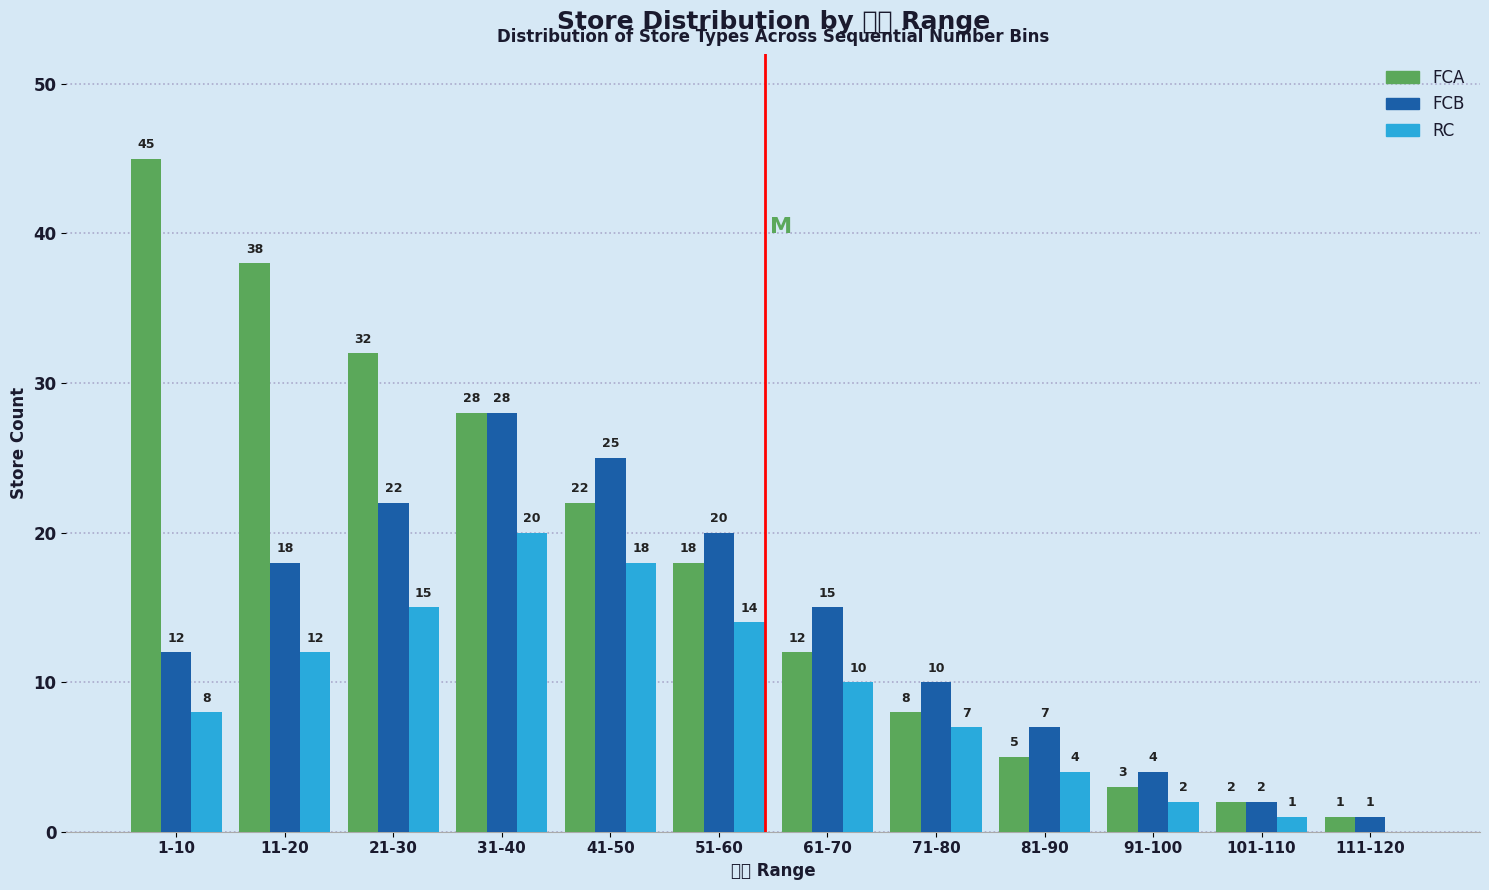

Reading left to right, extract all data points from this chart.

FCA: 1-10=45	11-20=38	21-30=32	31-40=28	41-50=22	51-60=18	61-70=12	71-80=8	81-90=5	91-100=3	101-110=2	111-120=1
FCB: 1-10=12	11-20=18	21-30=22	31-40=28	41-50=25	51-60=20	61-70=15	71-80=10	81-90=7	91-100=4	101-110=2	111-120=1
RC: 1-10=8	11-20=12	21-30=15	31-40=20	41-50=18	51-60=14	61-70=10	71-80=7	81-90=4	91-100=2	101-110=1	111-120=0